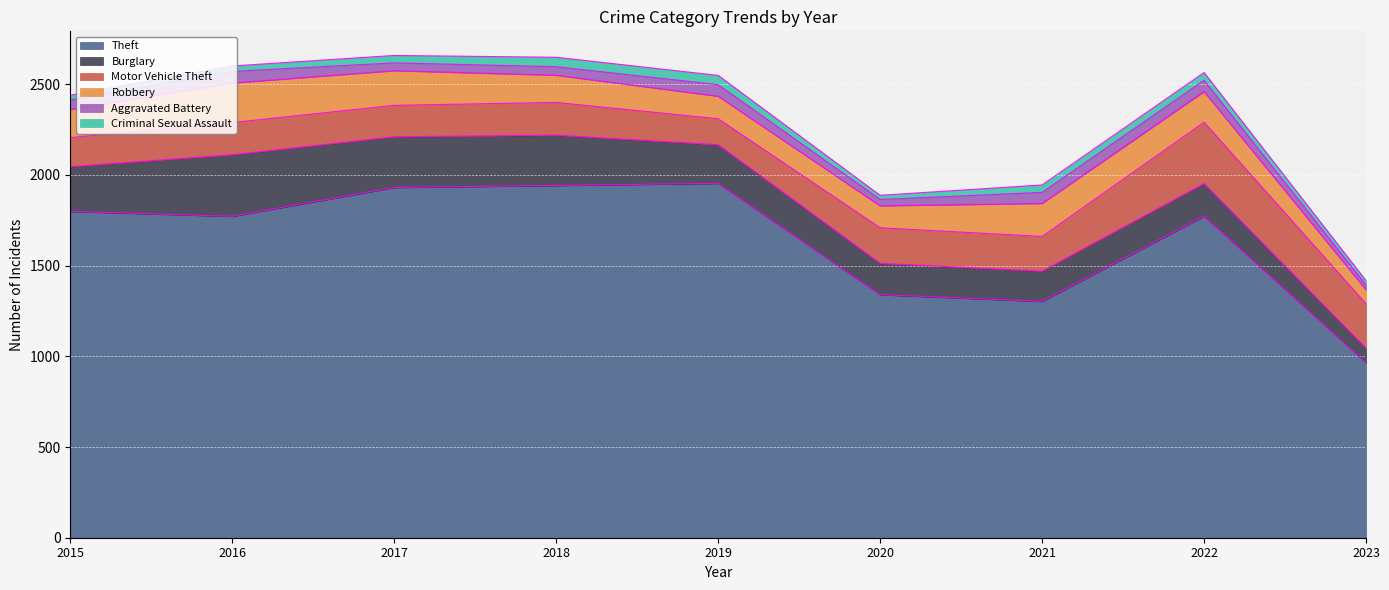

Does the chart display data point markers on the line(s)?

No